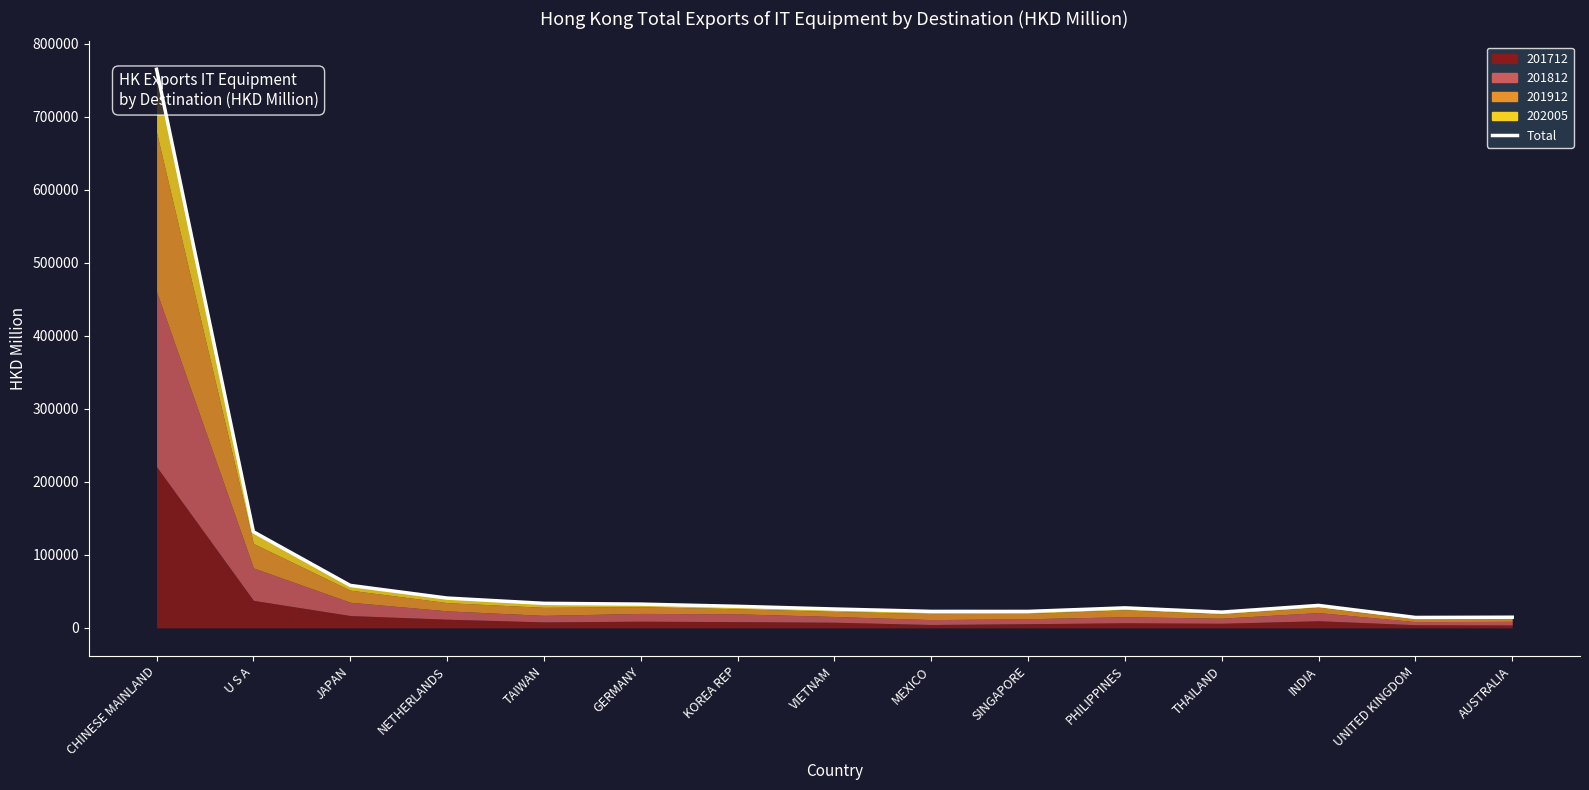

Which has a higher value, NETHERLANDS or TAIWAN?

NETHERLANDS